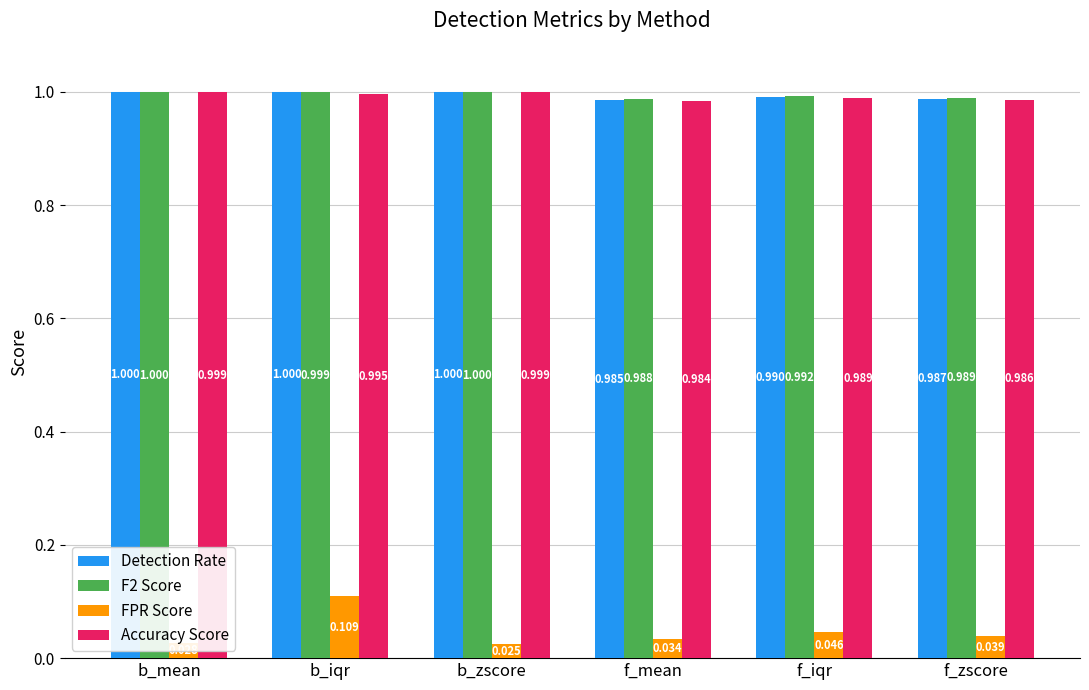

Count the number of categories in the chart.

6